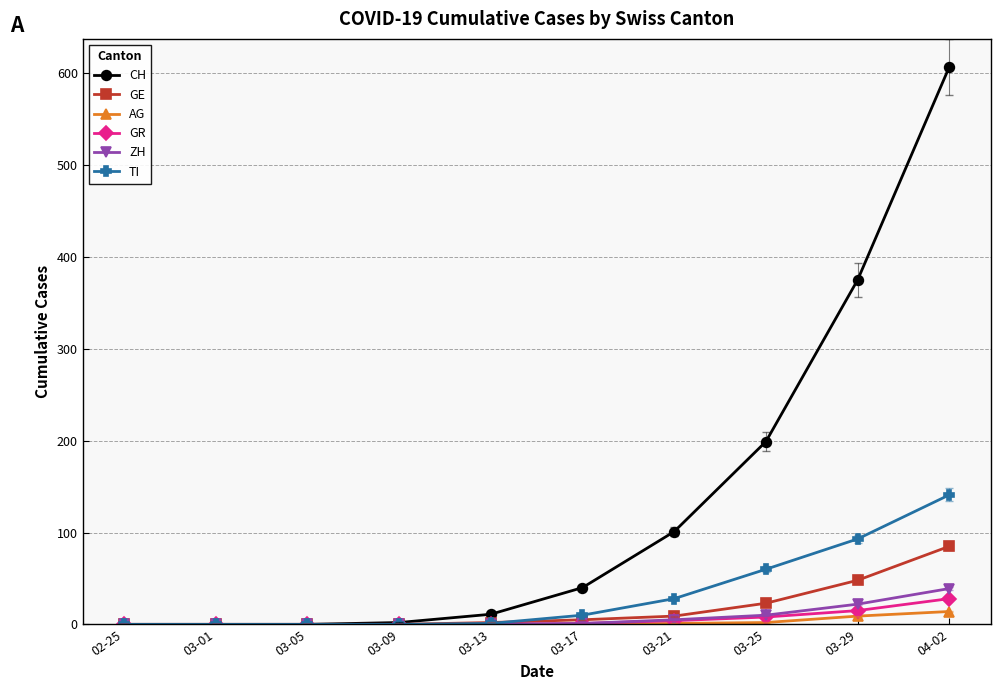

Between 03-09 and 03-25, which series saw the biggest shift?

CH